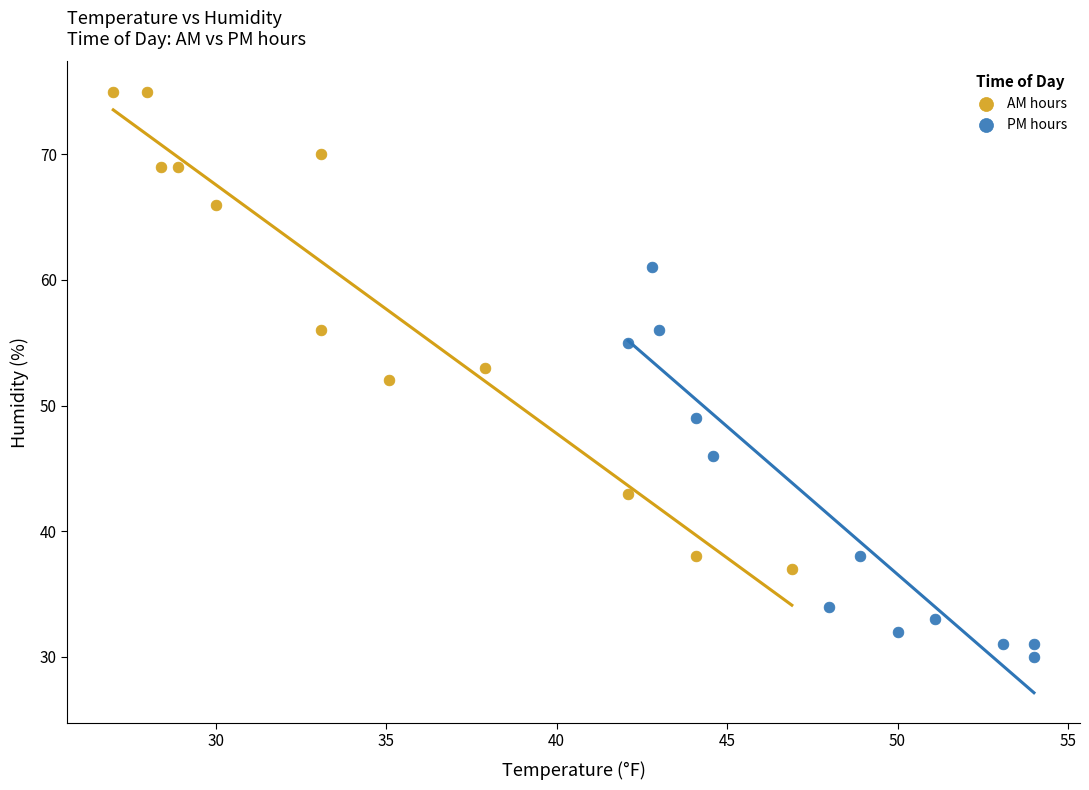

Which series reaches the minimum Y coordinate?

PM hours